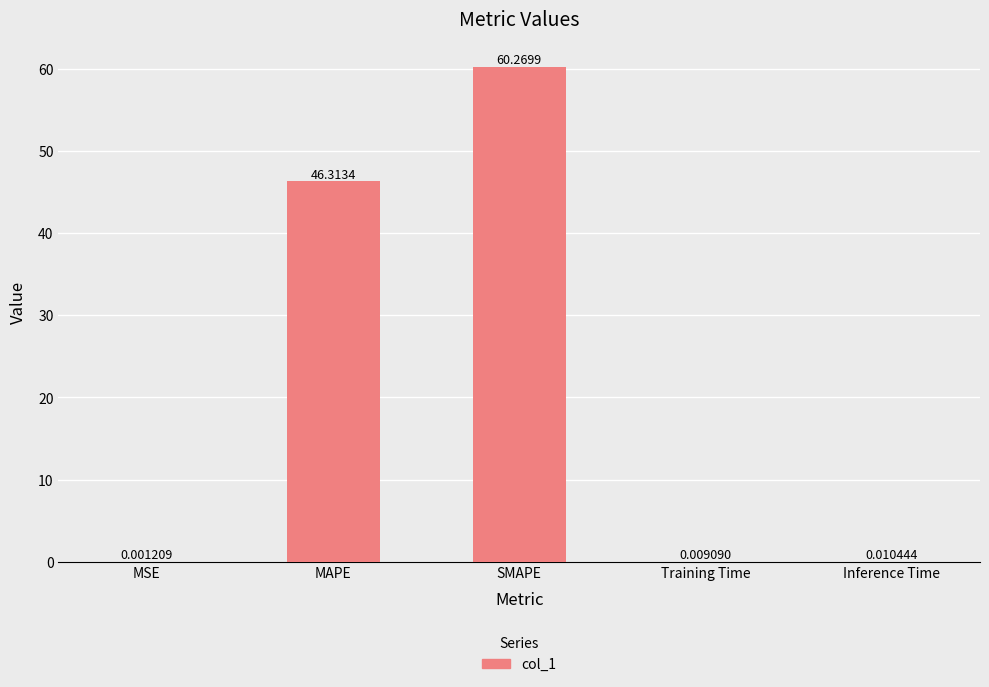

Are the bars grouped side by side (vs. stacked)?

No